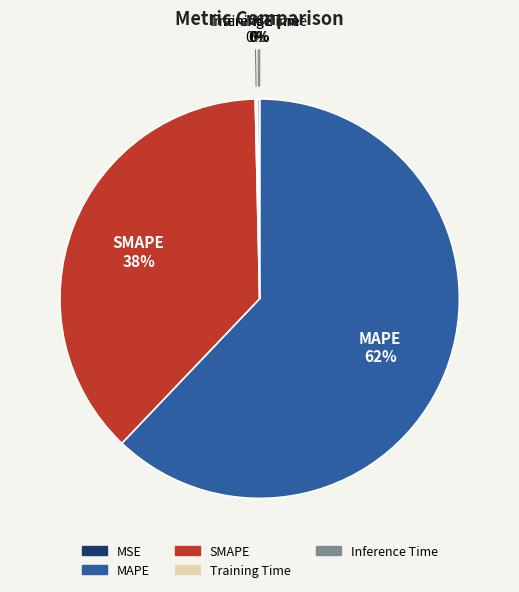

Which category has the biggest portion of the pie?

MAPE